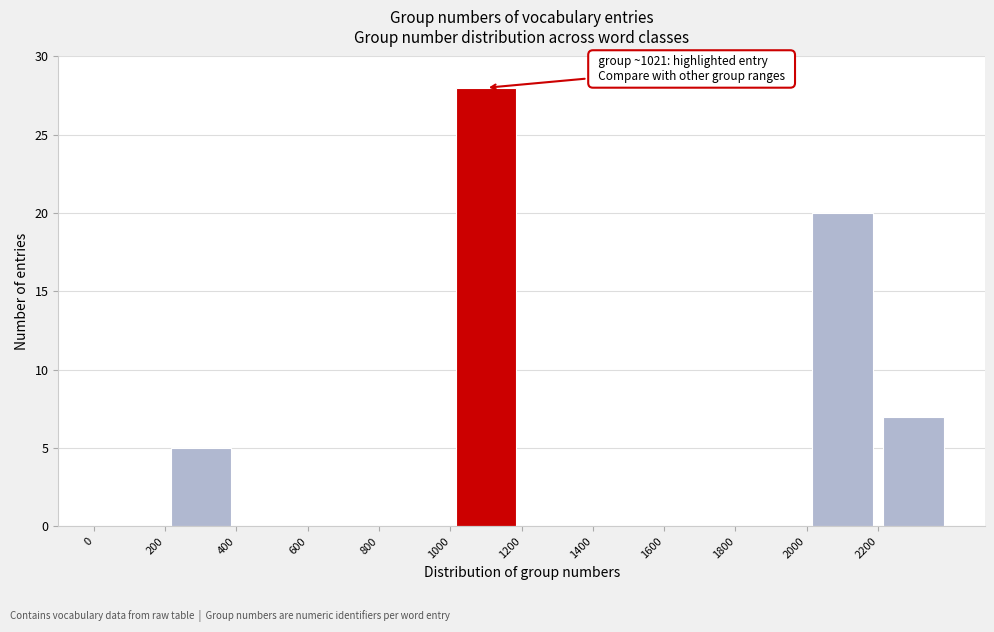

Over which range of the x-axis is the bar tallest?

1000 to 1200